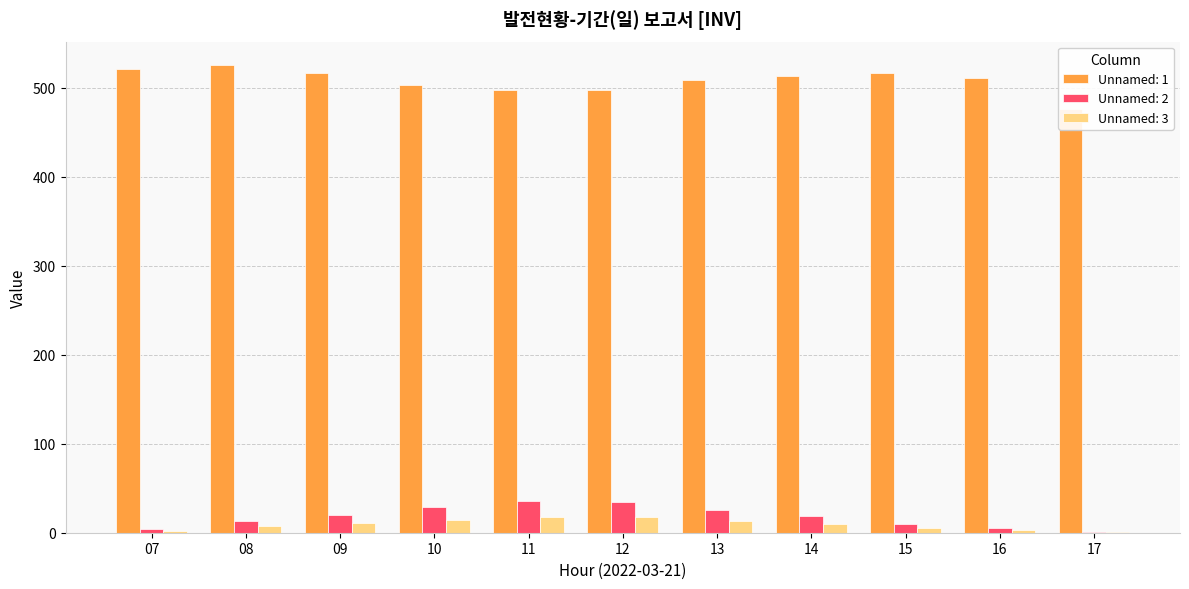

True or false: Unnamed: 1 has a value of 503.2 at 10.

True